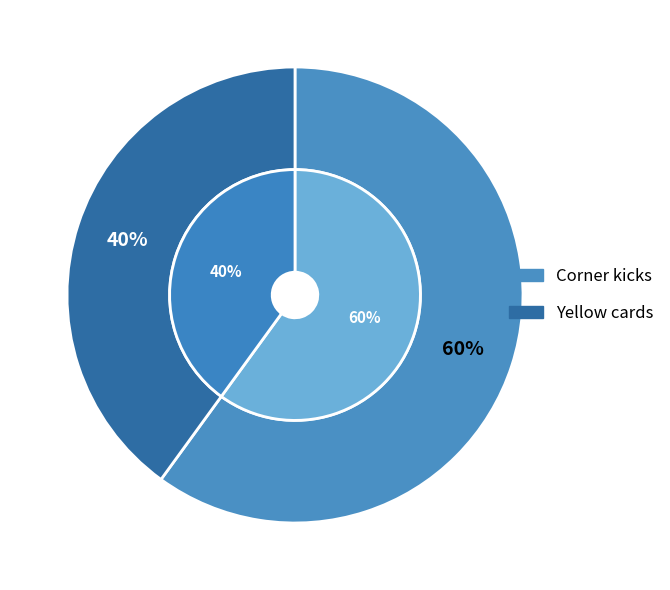

How many slices are in this pie chart?

2